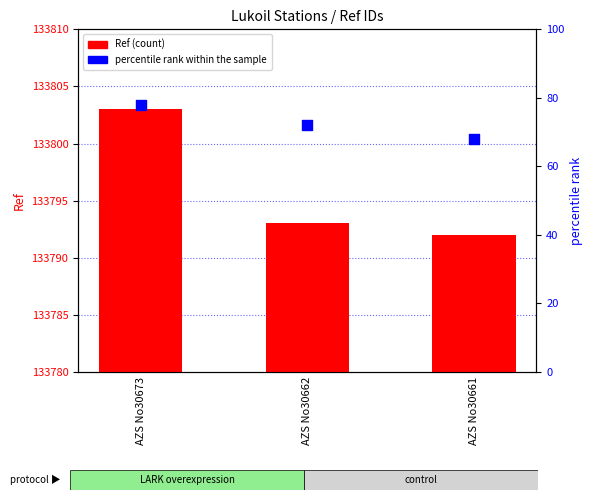

Is the value of Ref at AZS No30662 greater than the value of percentile rank within the sample at AZS No30661?

Yes